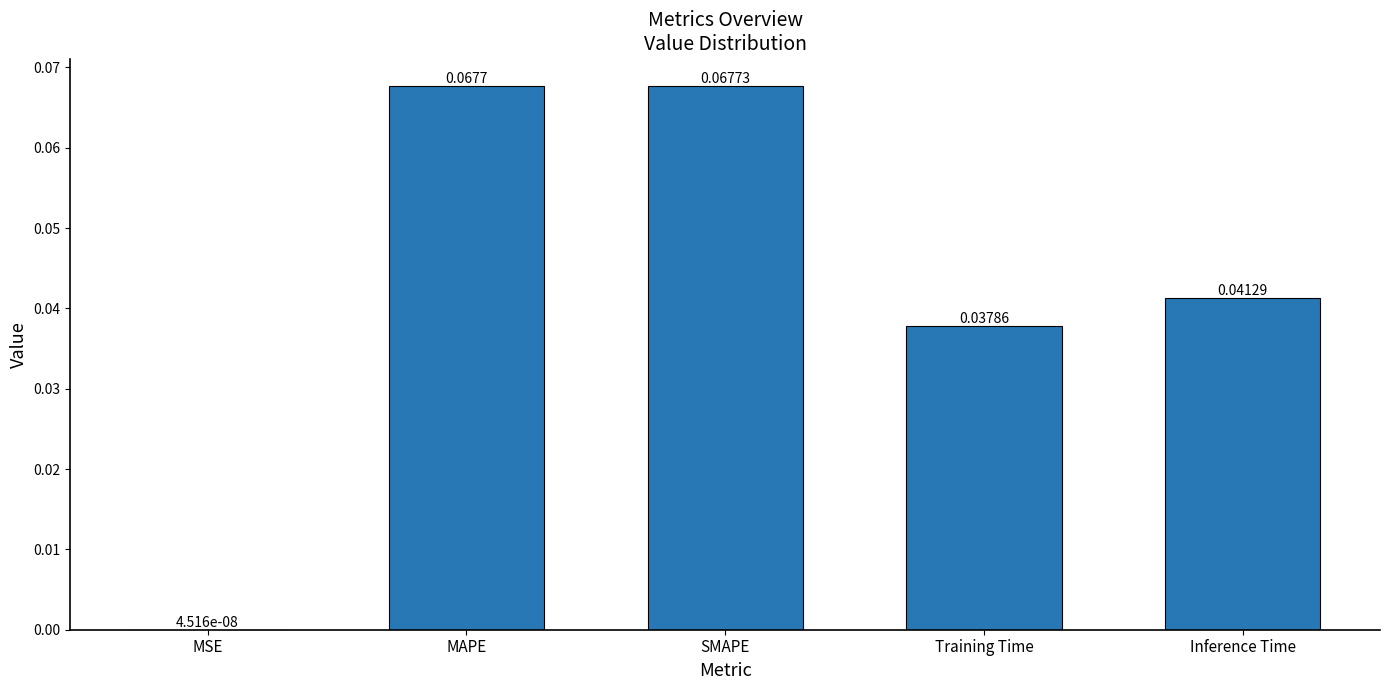

Count the number of data series in this chart.

1